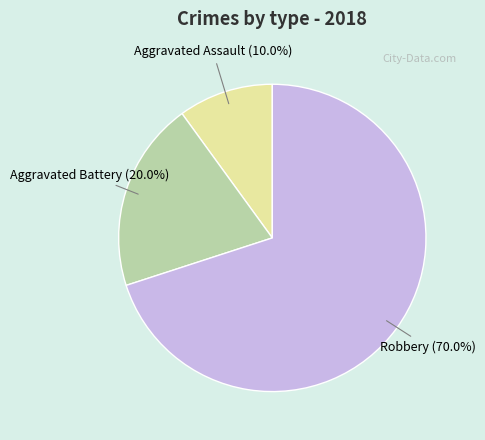

How many segments does this pie chart have?

3